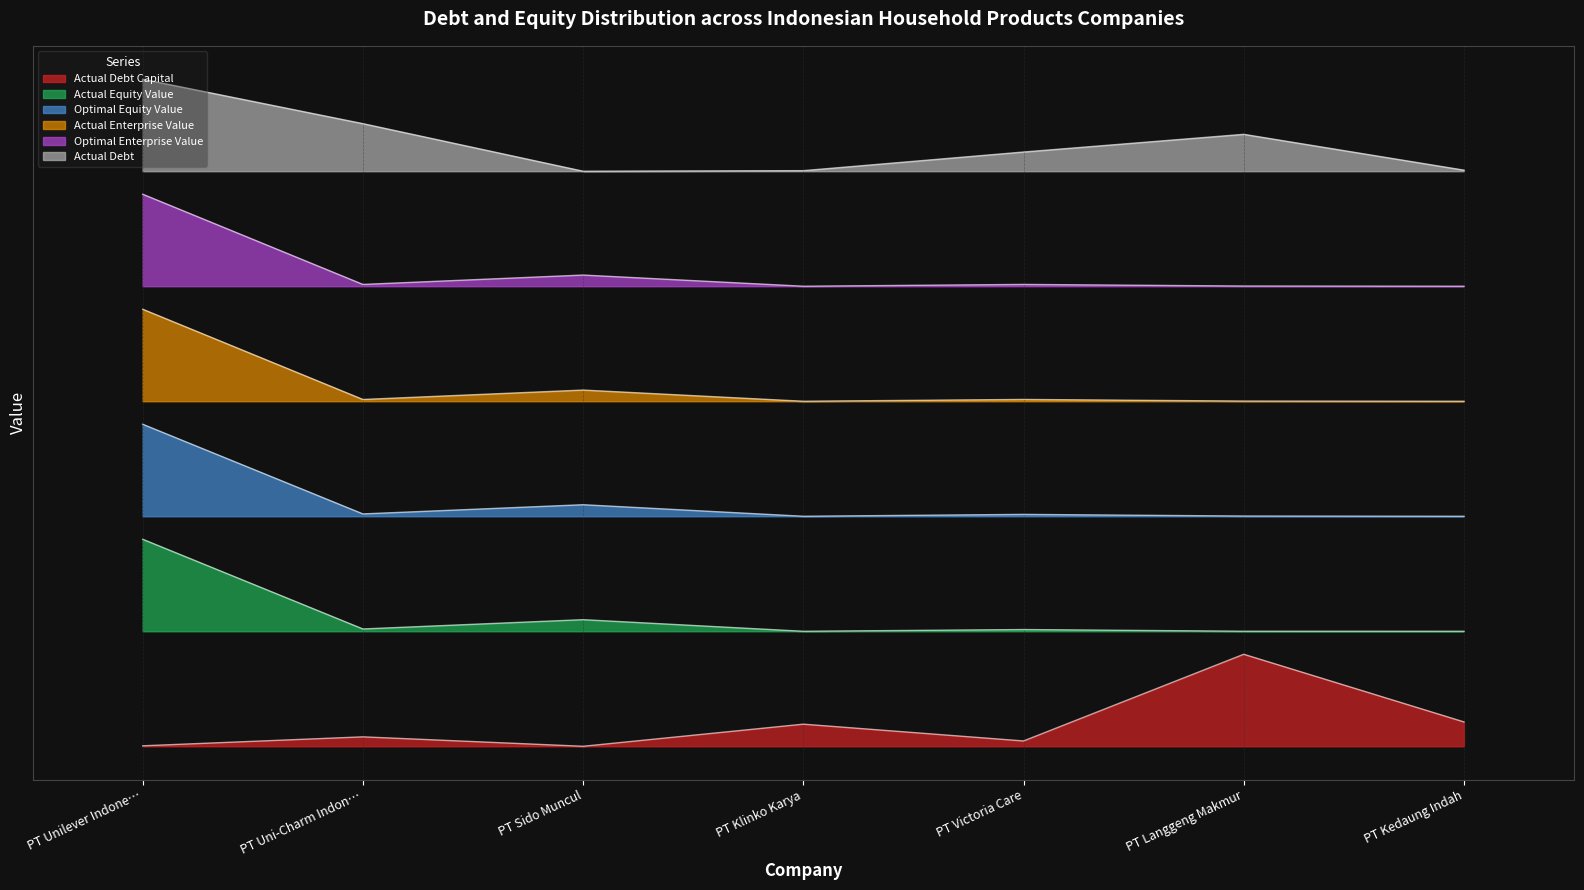

The value of actual_debt at PT Victoria Care is 12.4. True or false?

False